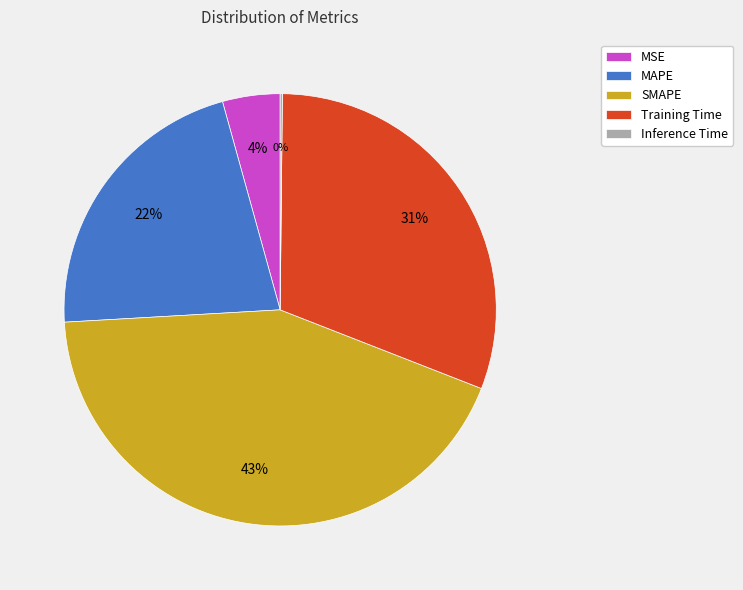

Combined, do Training Time and MAPE account for over 50%?

Yes